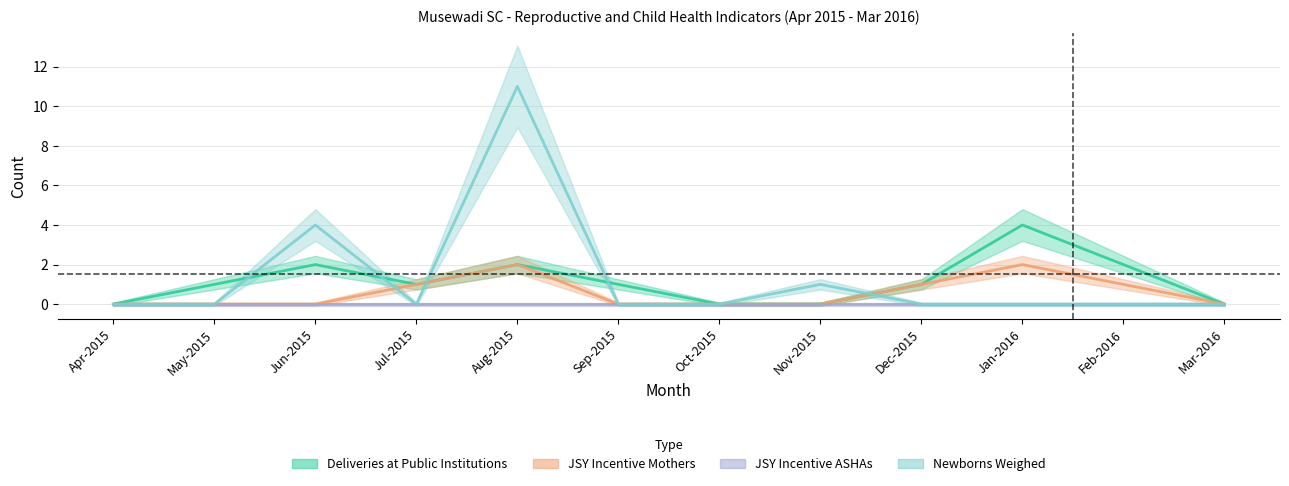

What is the sum of all Newborns Weighed values?

16